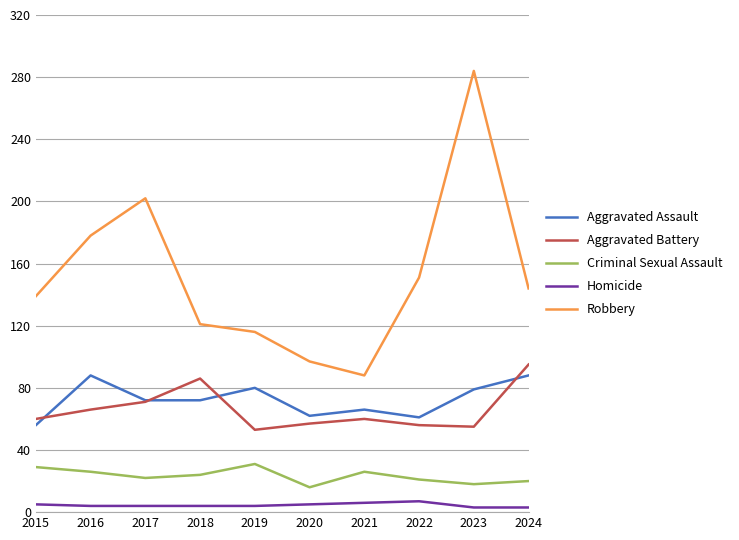

True or false: Aggravated Battery and Robbery cross at least once.

False